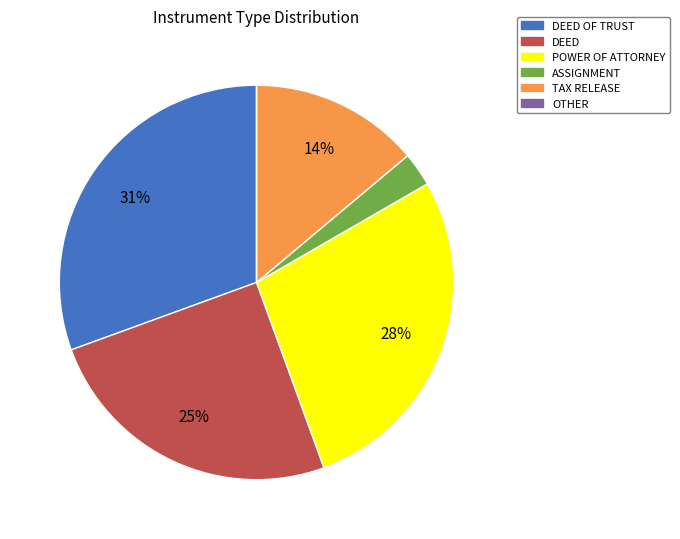

What percentage is the DEED OF TRUST slice, to the nearest percent?

31%